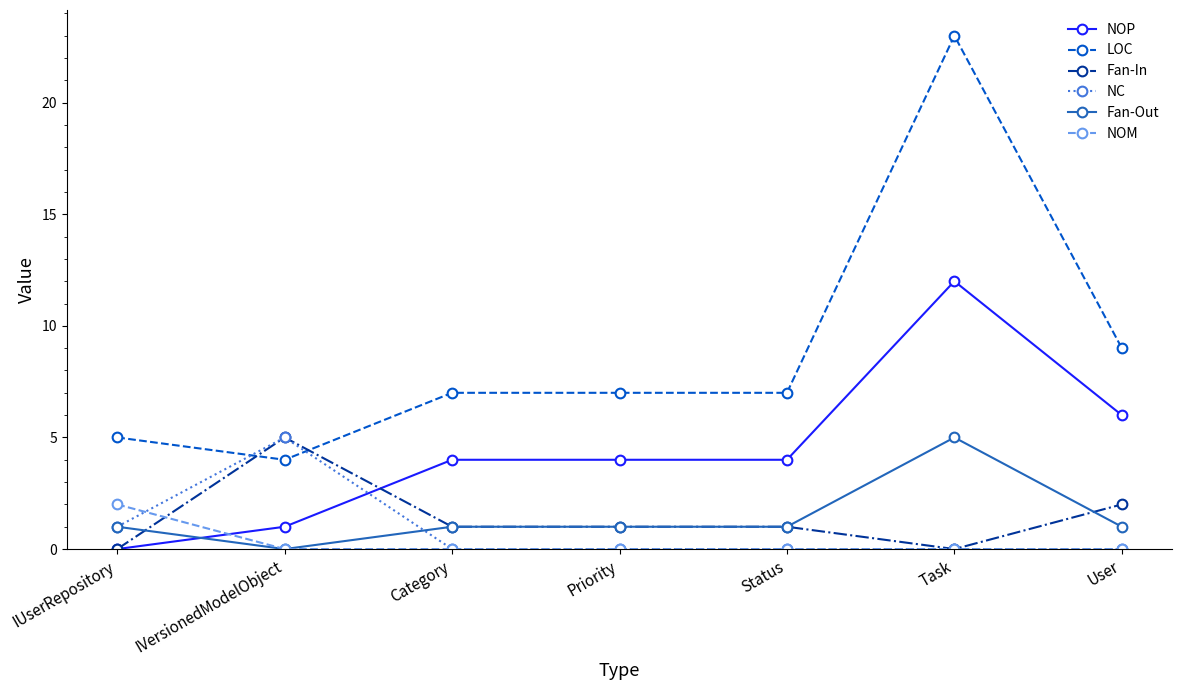

Where do NOP and NOM first cross each other?

IUserRepository and IVersionedModelObject